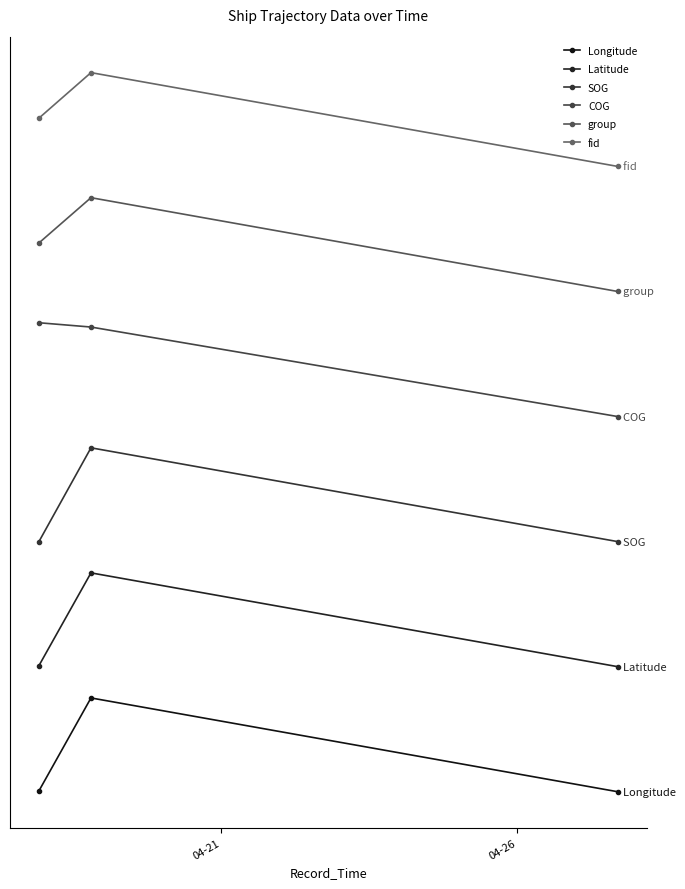

Is this an area chart (filled region under the line)?

No